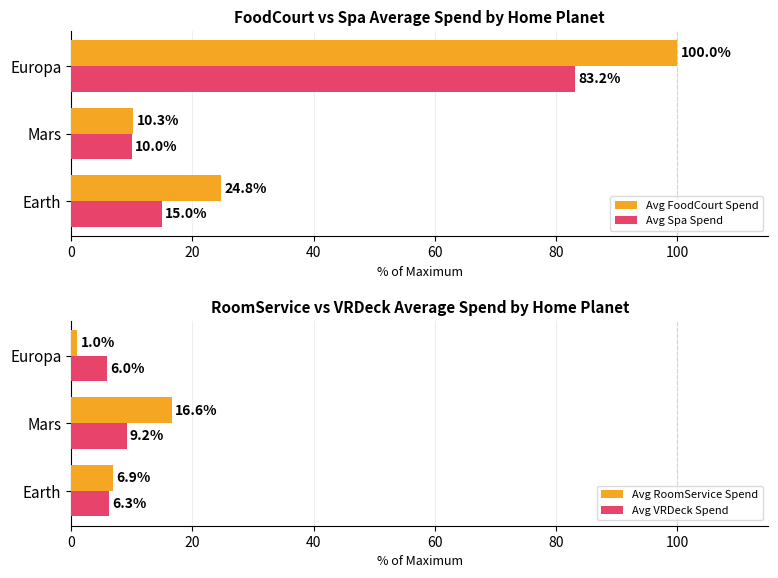

What is the average value of the Avg RoomService Spend series?

8.2